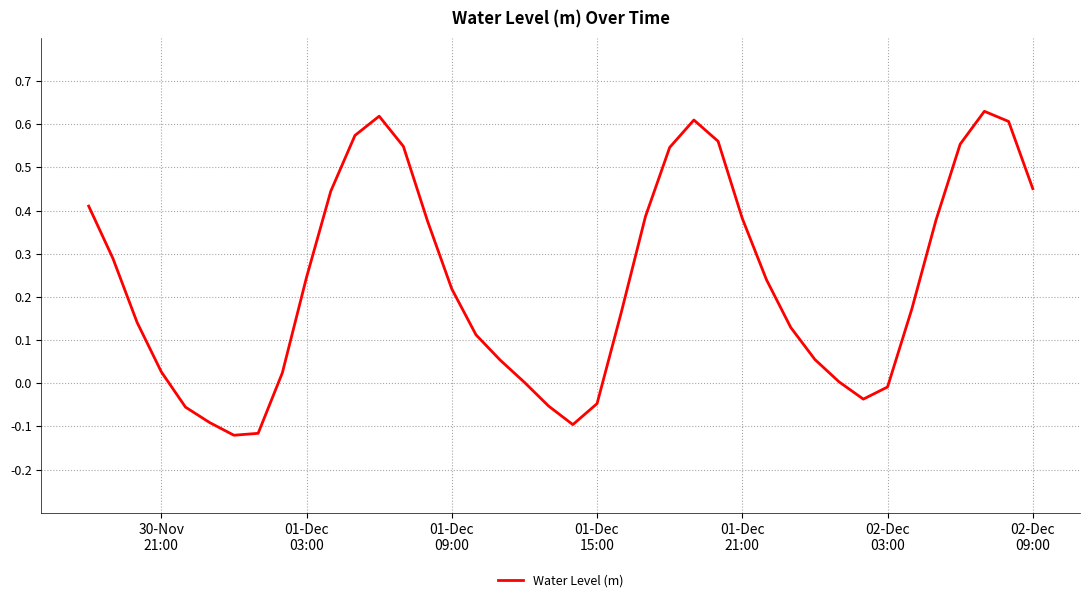

What is the difference between the maximum and minimum values?

0.8